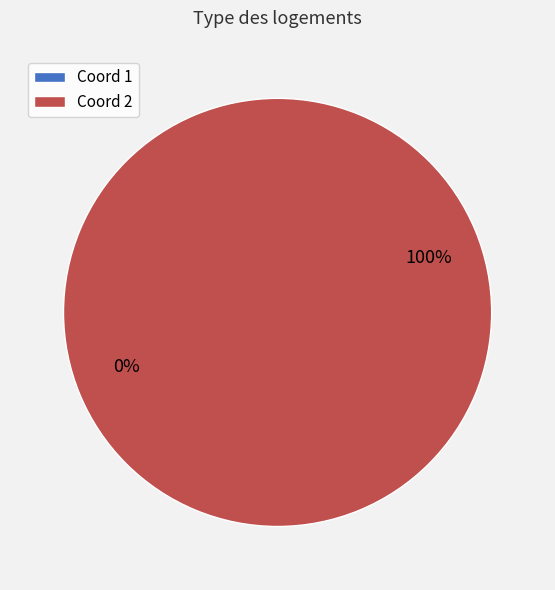

Count the number of slices in the pie.

2